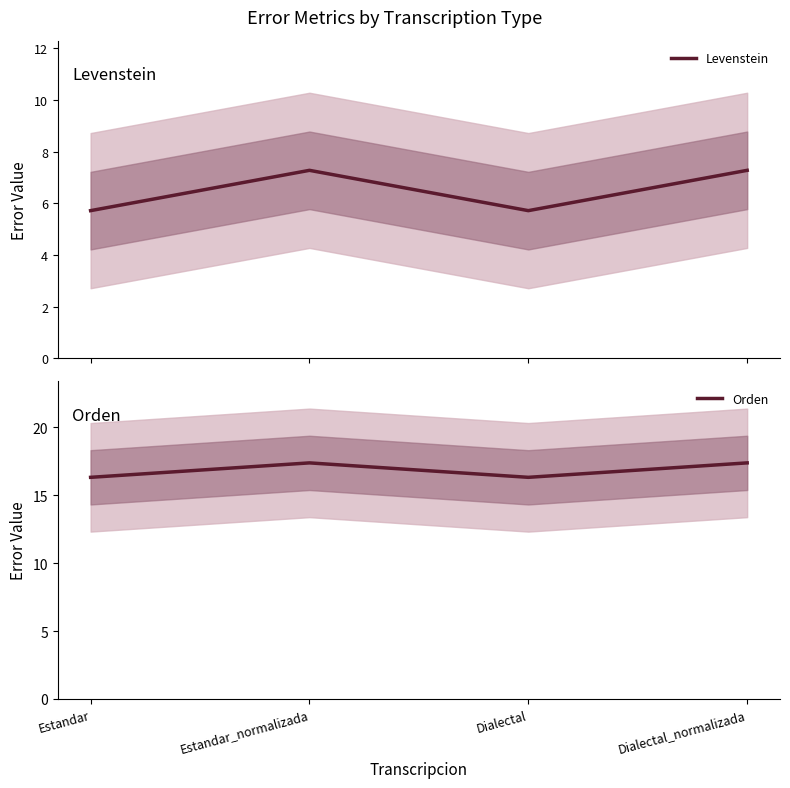

Which category has the lowest value in the Levenstein series?

Estandar